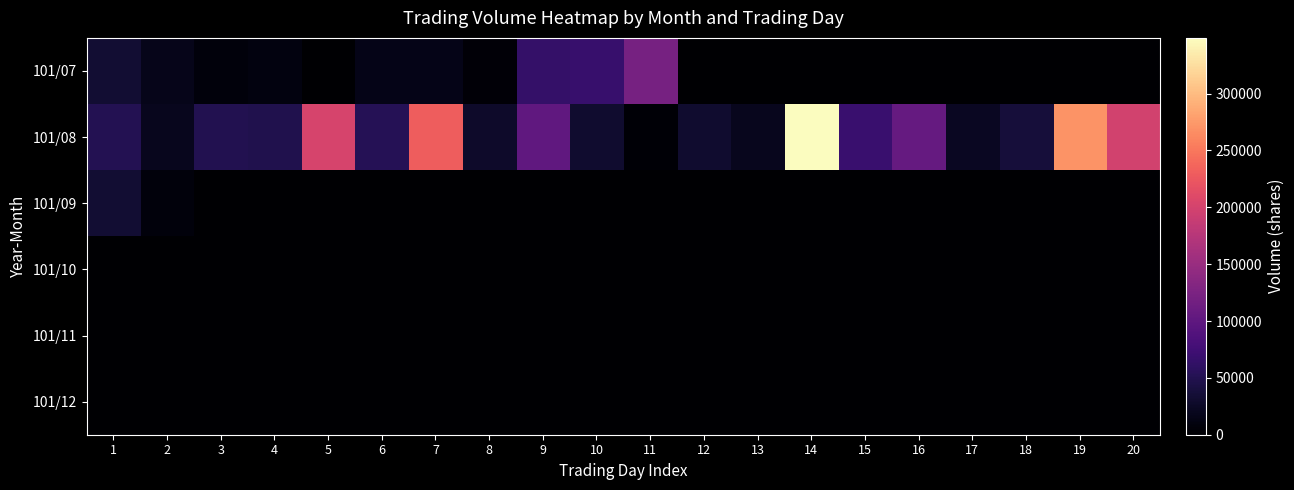

List the series in order of their peak value, highest first.

101/08, 101/07, 101/09, 101/10, 101/11, 101/12